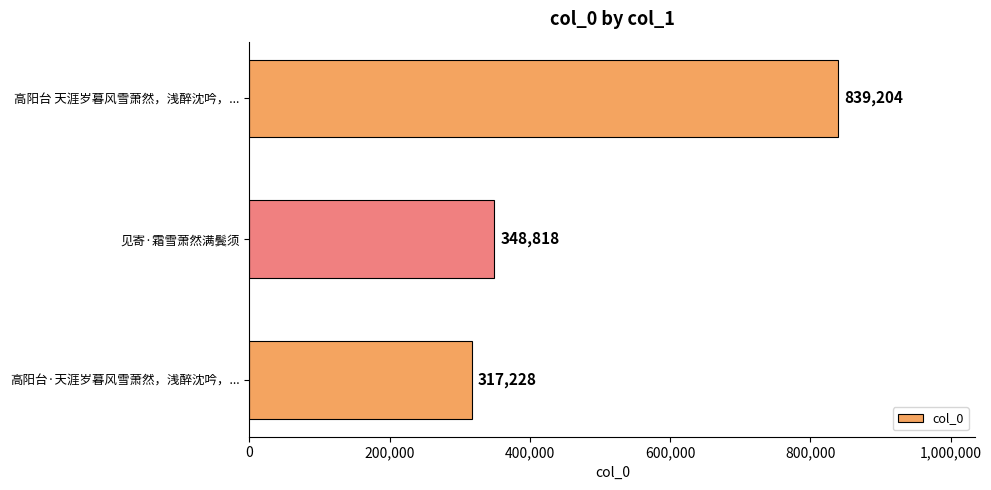

At which label is the value closest to 578216?

见寄·霜雪萧然满鬓须